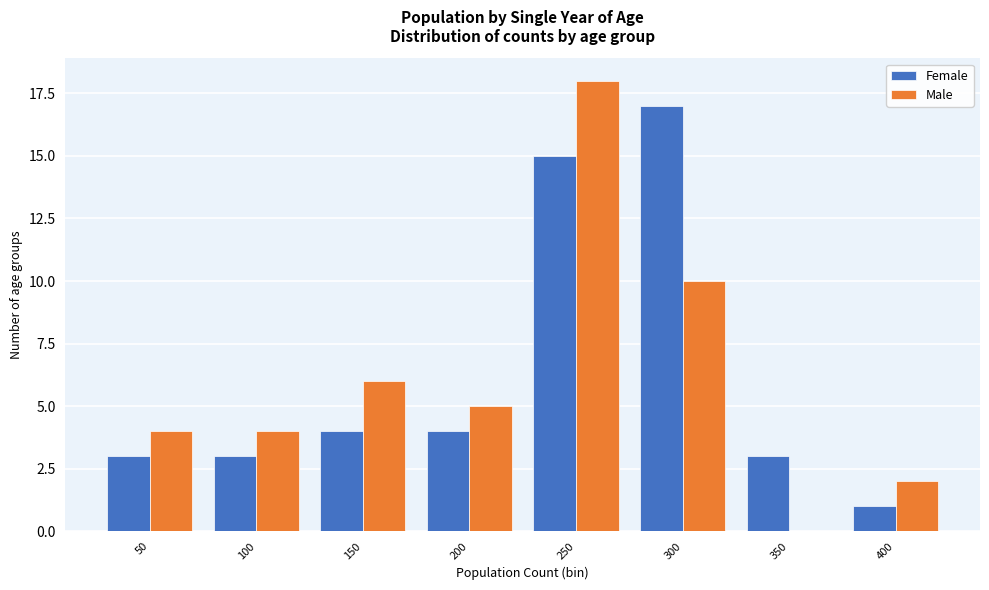

Reading right to left, list all the values displayed in this chart.

Female: 400=1	350=3	300=17	250=15	200=4	150=4	100=3	50=3
Male: 400=2	350=0	300=10	250=18	200=5	150=6	100=4	50=4